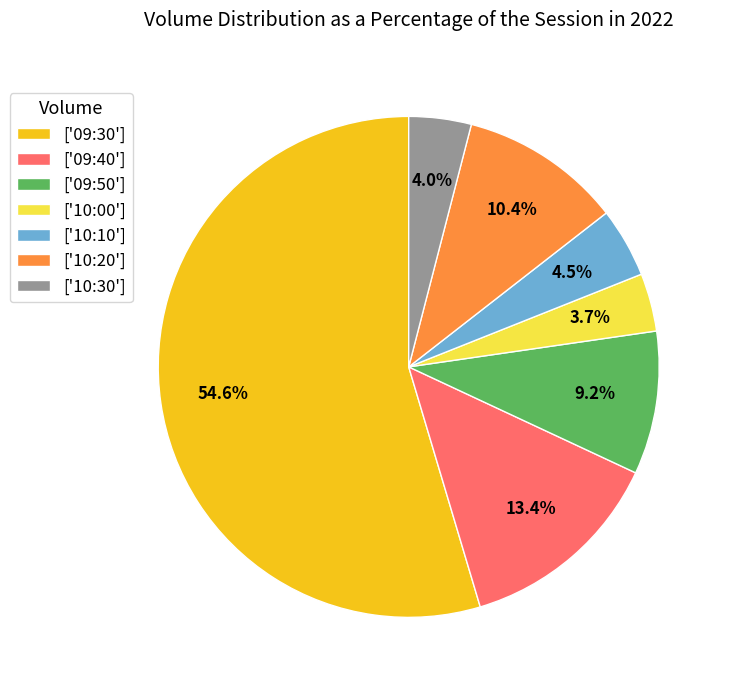

Which slice is the largest?

['09:30']